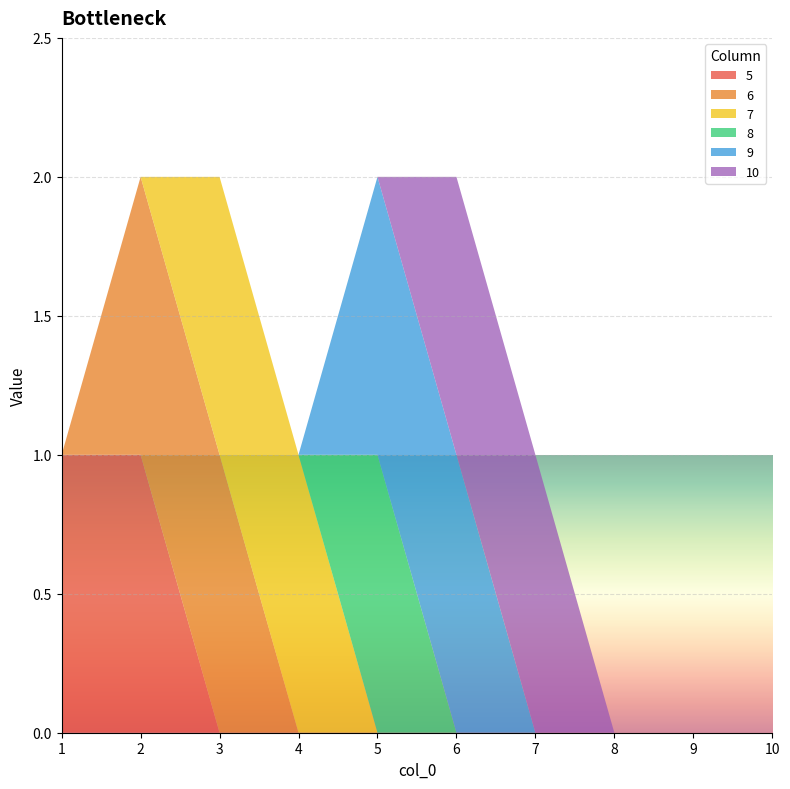

Reading left to right, extract all data points from this chart.

5: 1	1	0	0	0	0	0	0	0	0
6: 0	1	1	0	0	0	0	0	0	0
7: 0	0	1	1	0	0	0	0	0	0
8: 0	0	0	0	1	0	0	0	0	0
9: 0	0	0	0	1	1	0	0	0	0
10: 0	0	0	0	0	1	1	0	0	0